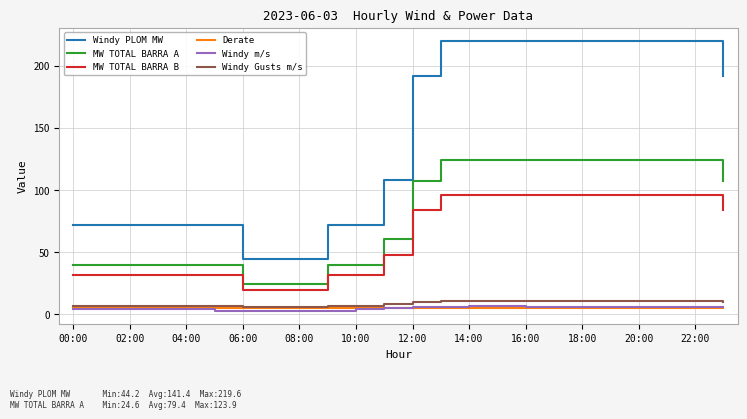

Which series has the largest total across all categories?

Windy PLOM MW